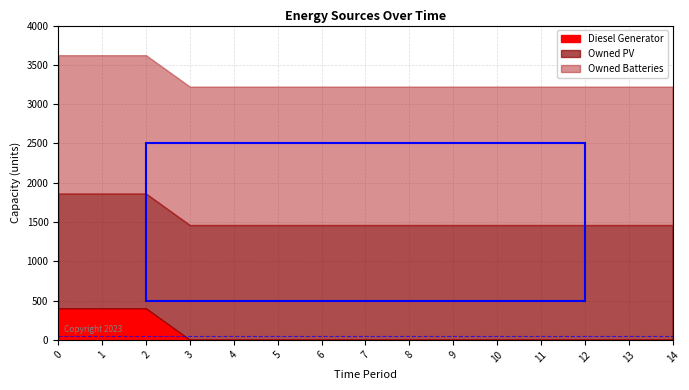

Reading left to right, what are all the values shown in this chart?

Diesel Generator: 400	400	400	0	0	0	0	0	0	0	0	0	0	0	0
Owned PV: 1461	1461	1461	1461	1461	1461	1461	1461	1461	1461	1461	1461	1461	1461	1461
Owned Batteries: 1762	1762	1762	1762	1762	1762	1762	1762	1762	1762	1762	1762	1762	1762	1762